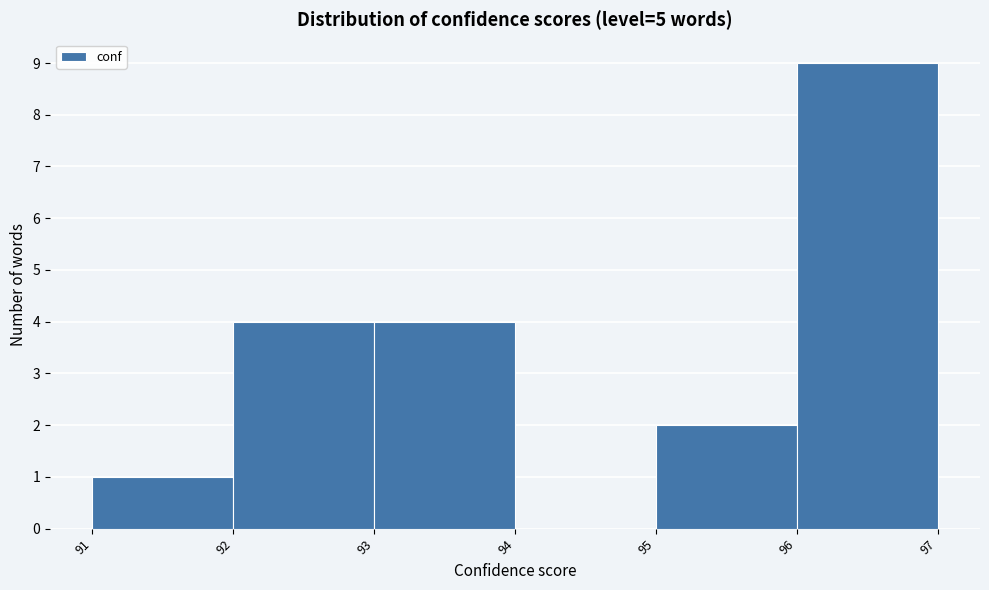

Reading left to right, transcribe this chart: for each bar, give the range it covers on the x-axis and its height. The values are not printed on the chart, so give them approximately, as read against the axis.

91 to 92: 1
92 to 93: 4
93 to 94: 4
94 to 95: 0
95 to 96: 2
96 to 97: 9